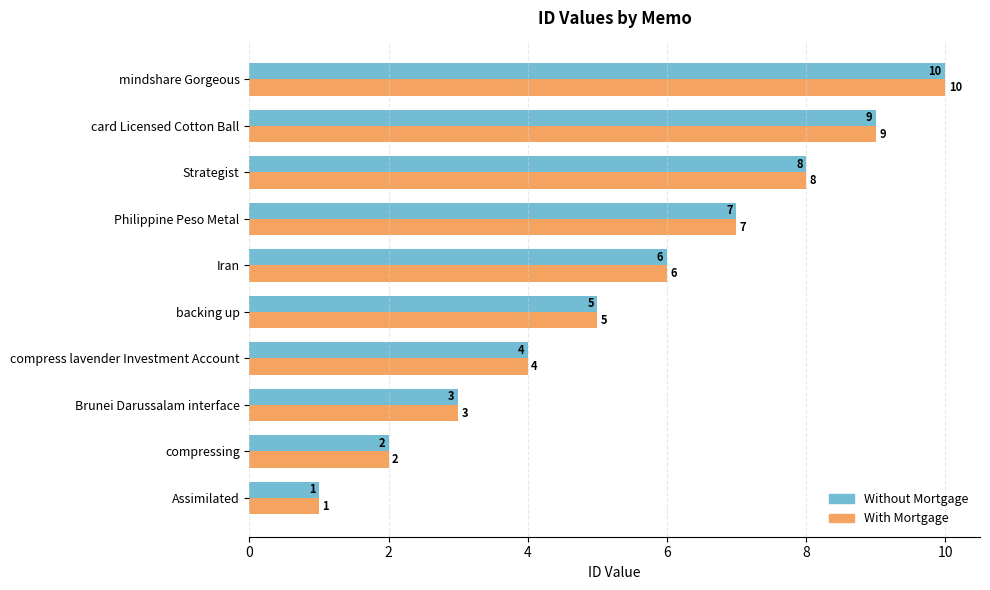

What are all the series names shown in the legend?

Without Mortgage, With Mortgage